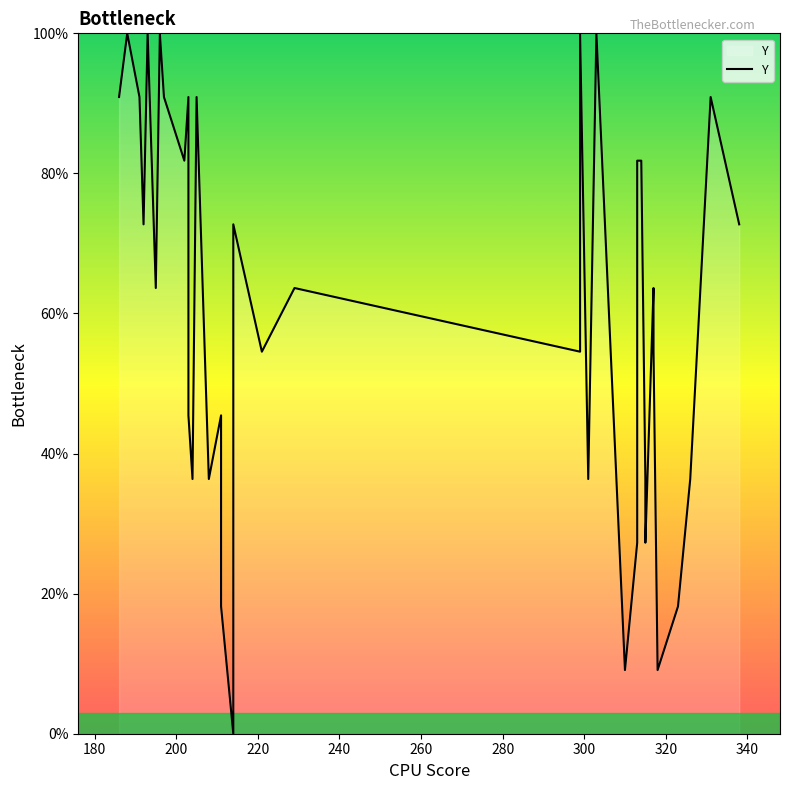

How many interior local valleys (lower than both neighbors) does the data have?

12